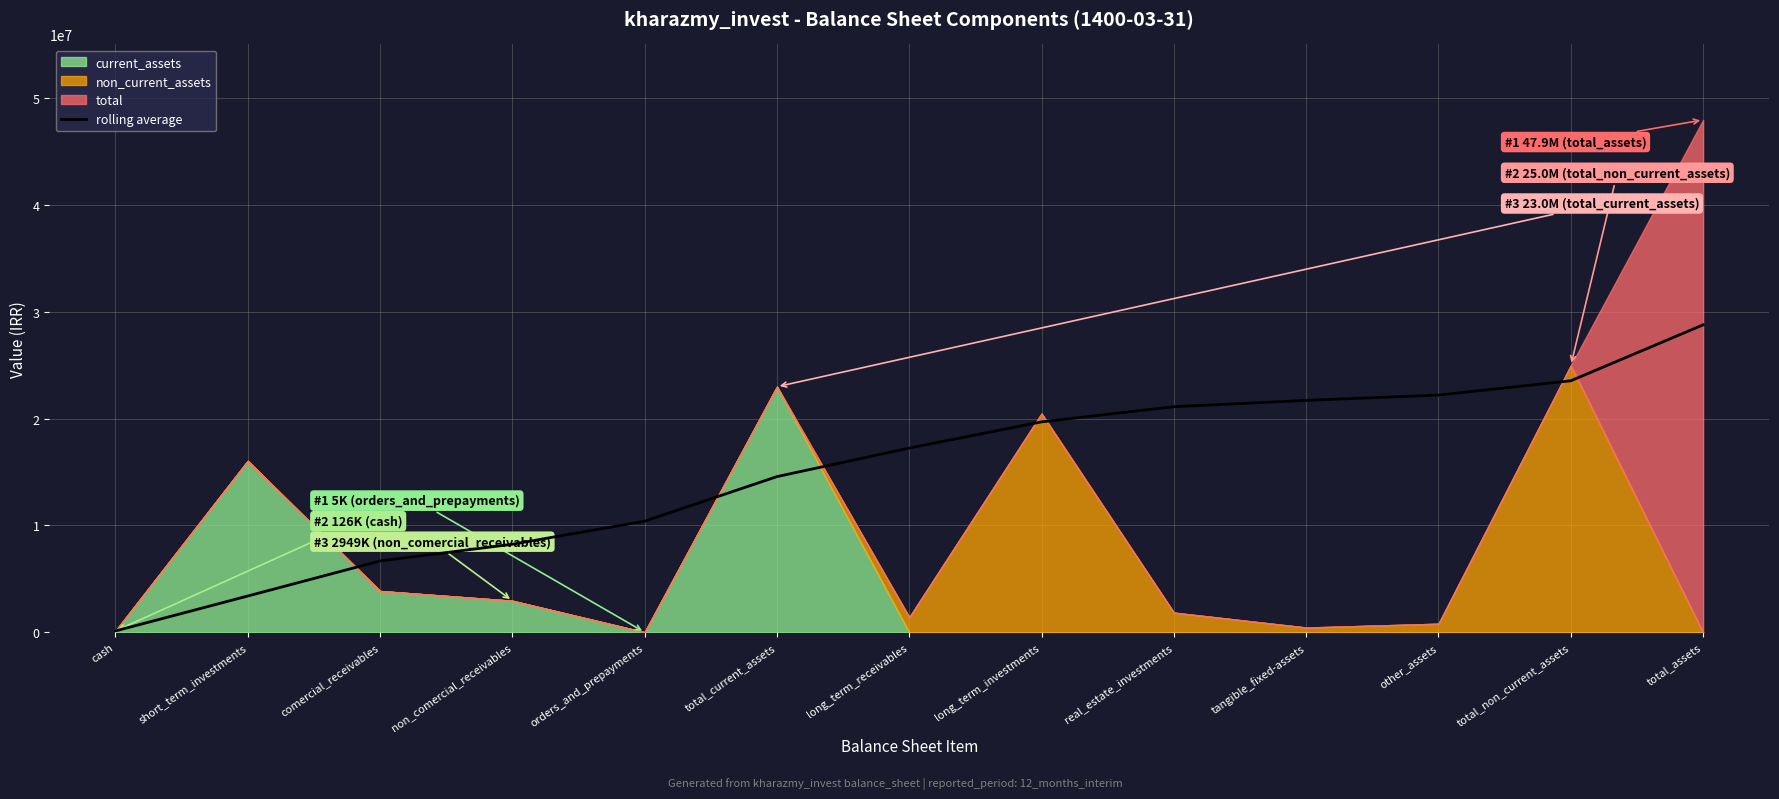

True or false: rolling average has a value of 6720568 at orders_and_prepayments.

False